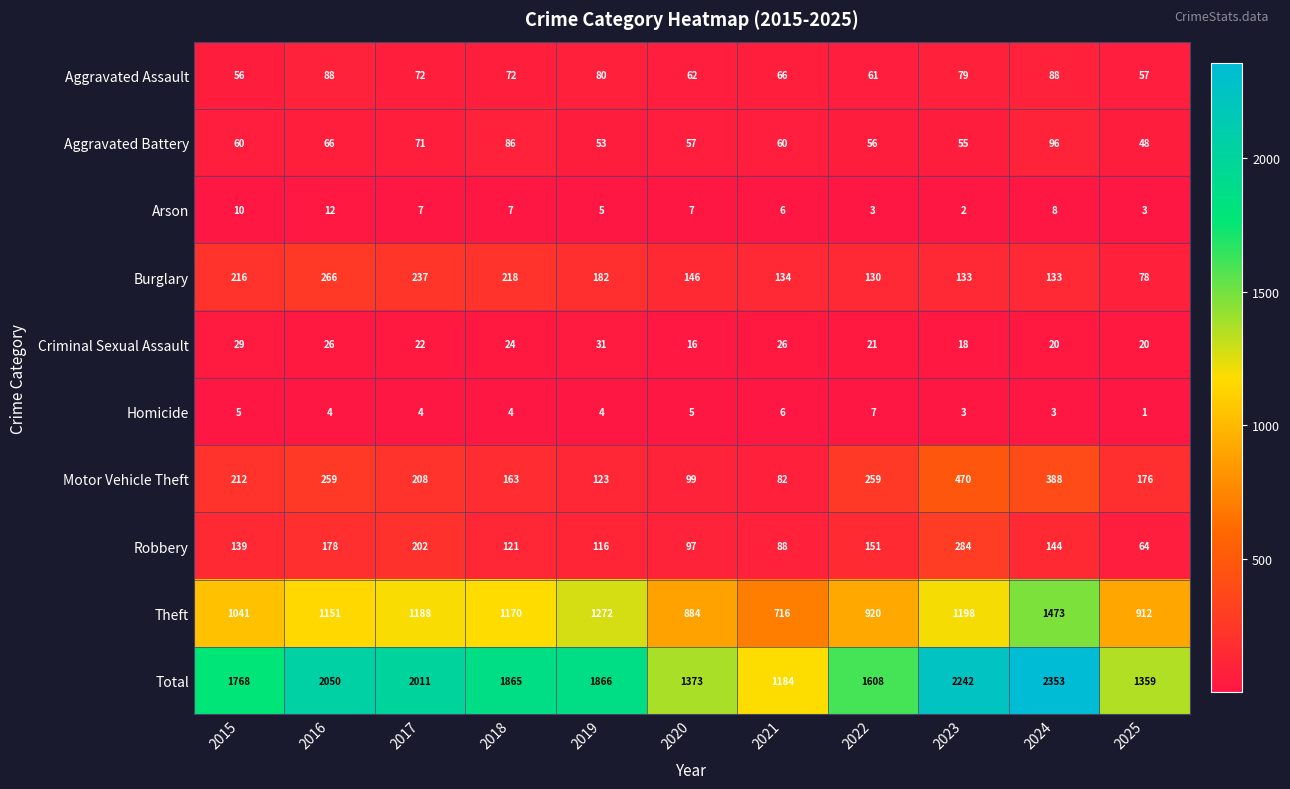

Between 2020 and 2023, which series saw the biggest shift?

Total